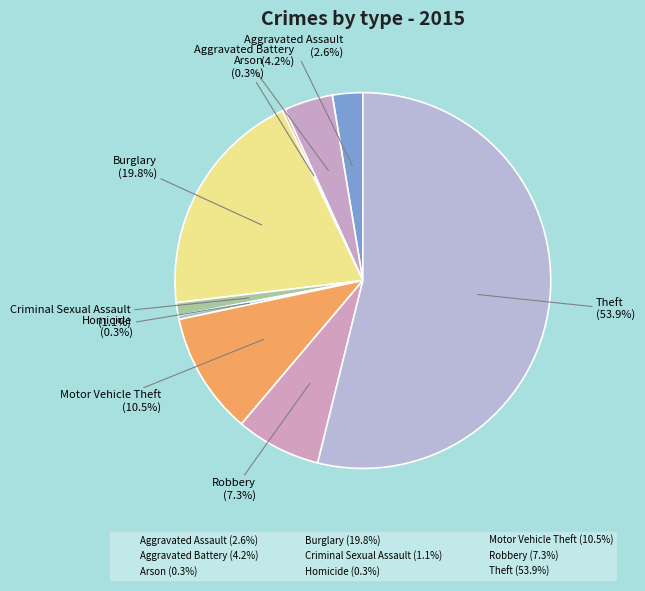

Between Motor Vehicle Theft and Criminal Sexual Assault, which is larger?

Motor Vehicle Theft